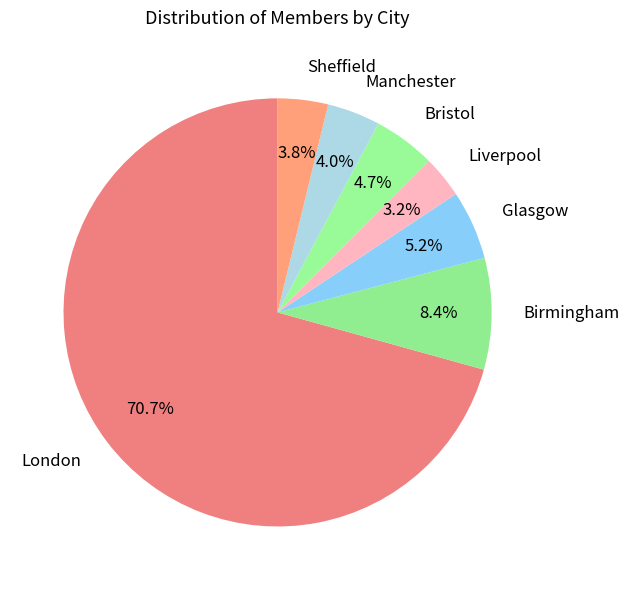

Combined, do Birmingham and Sheffield account for over 50%?

No